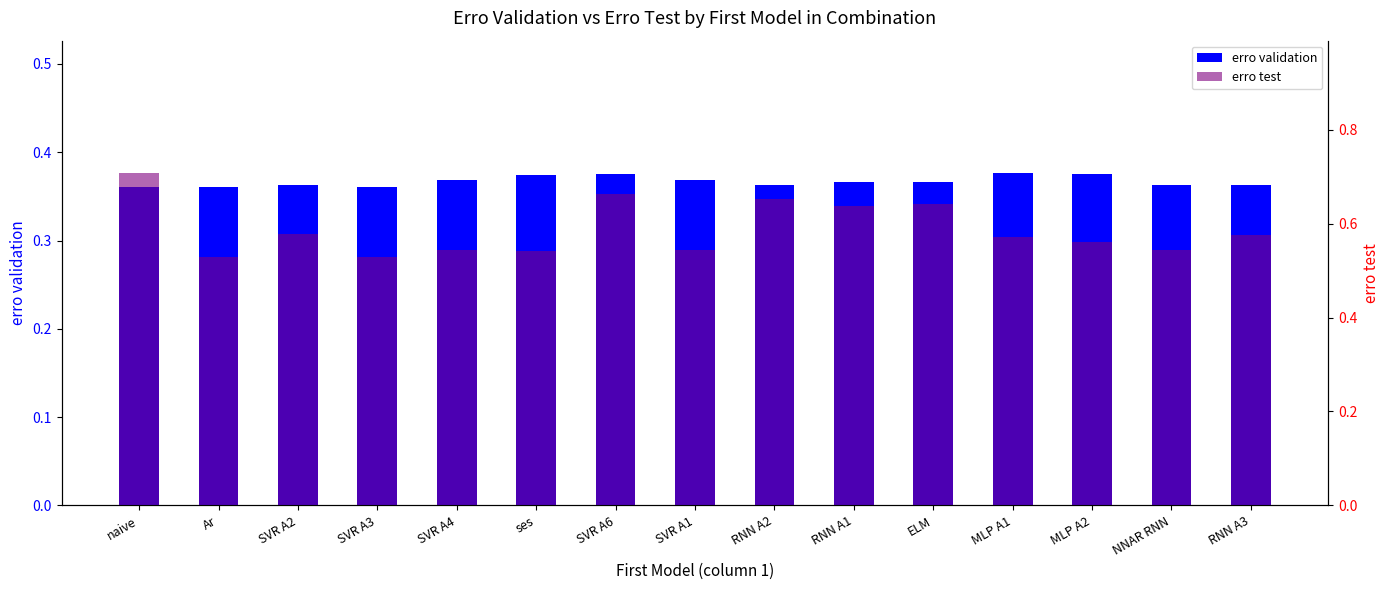

What is the maximum value shown in the chart?

0.7